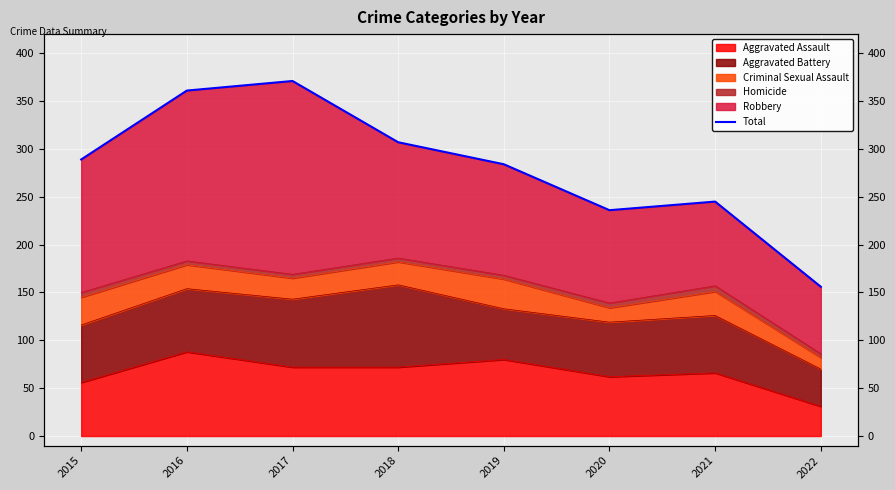

What value does the data have at 2019, to the nearest 10?

280